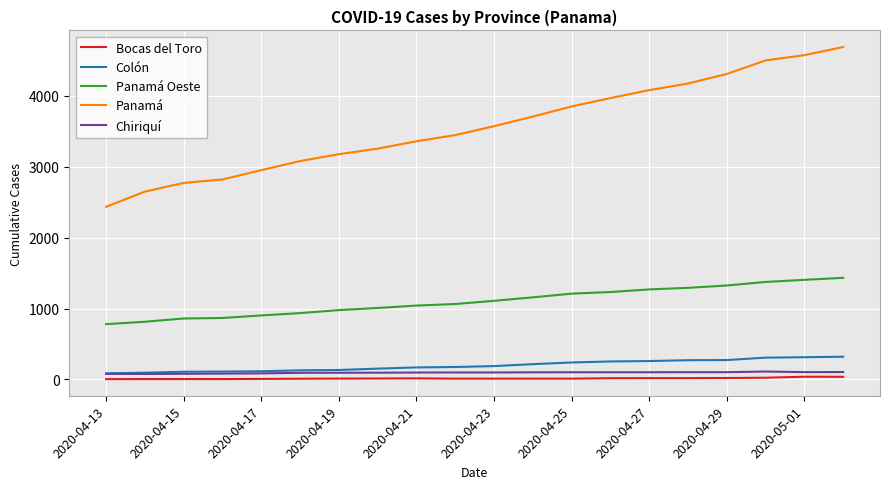

True or false: Chiriquí and Bocas del Toro cross at least once.

False